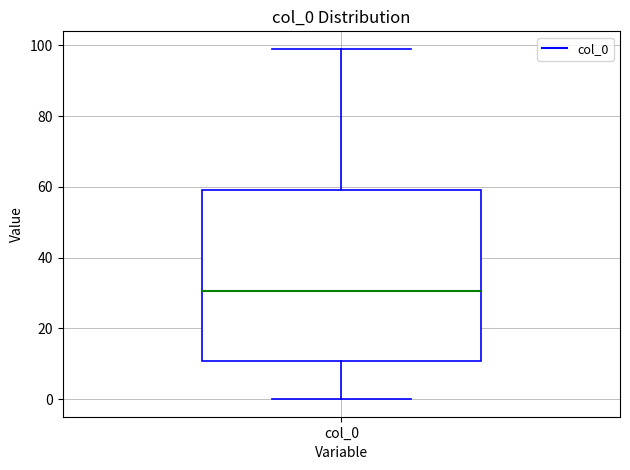

Transcribe this box plot: give where the median line is, the range the box spans, and where the two whiskers end, as read against the y-axis. The values are not printed on the chart, so give them approximately, as read against the axis.

median 30, box 10 to 60, whiskers 0 to 100